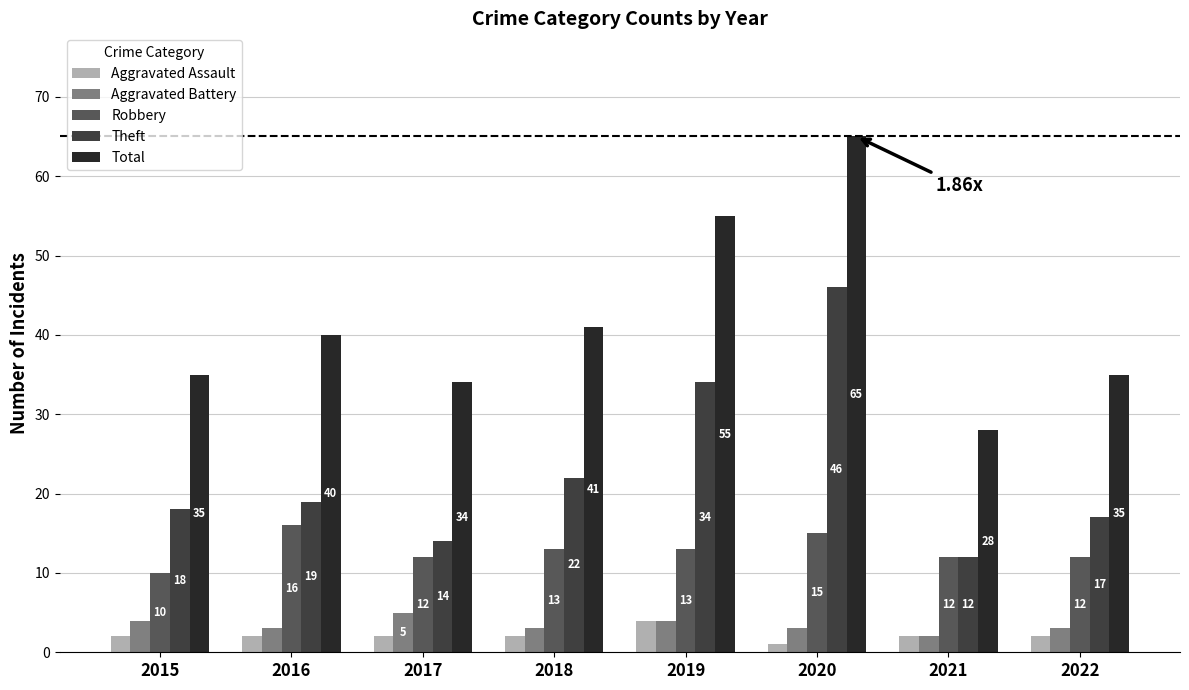

Reading left to right, what are all the values shown in this chart?

Aggravated Assault: 2	2	2	2	4	1	2	2
Aggravated Battery: 4	3	5	3	4	3	2	3
Robbery: 10	16	12	13	13	15	12	12
Theft: 18	19	14	22	34	46	12	17
Total: 35	40	34	41	55	65	28	35